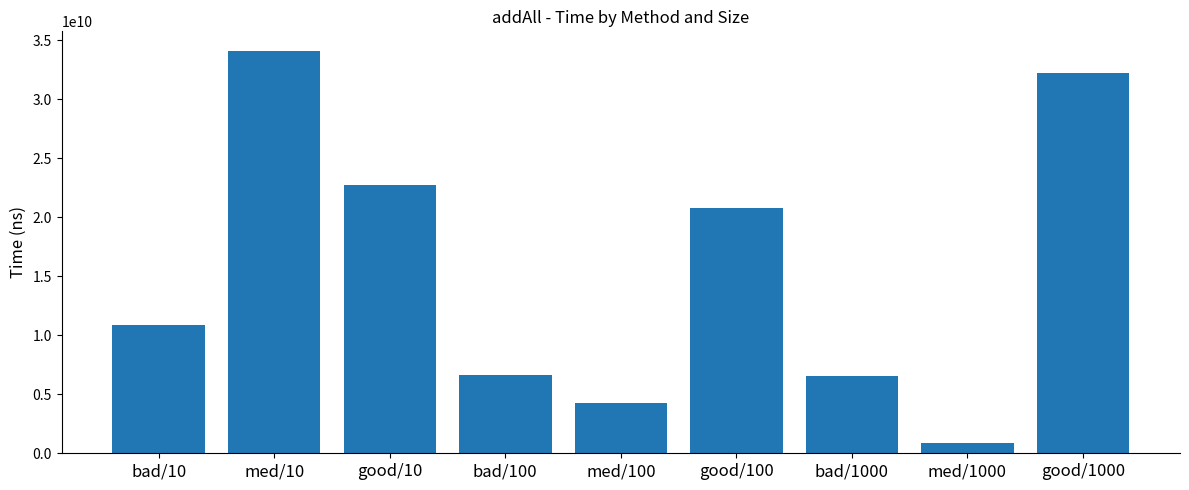

What is the ratio of the value at good/100 to the value at good/10?

0.9